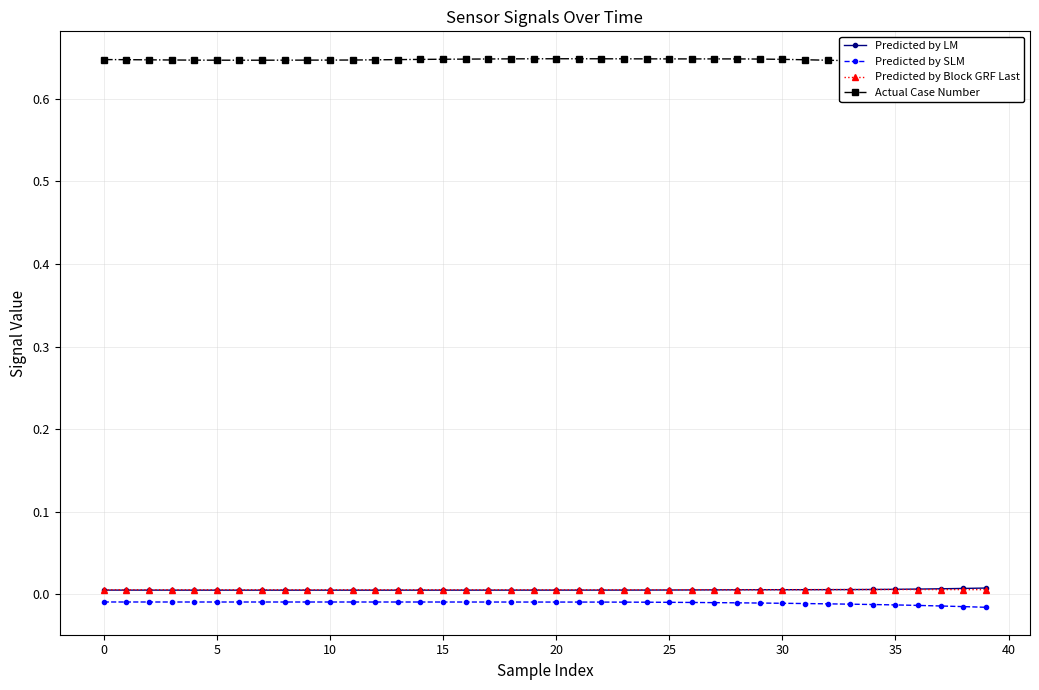

Which series has the largest total across all categories?

Actual Case Number